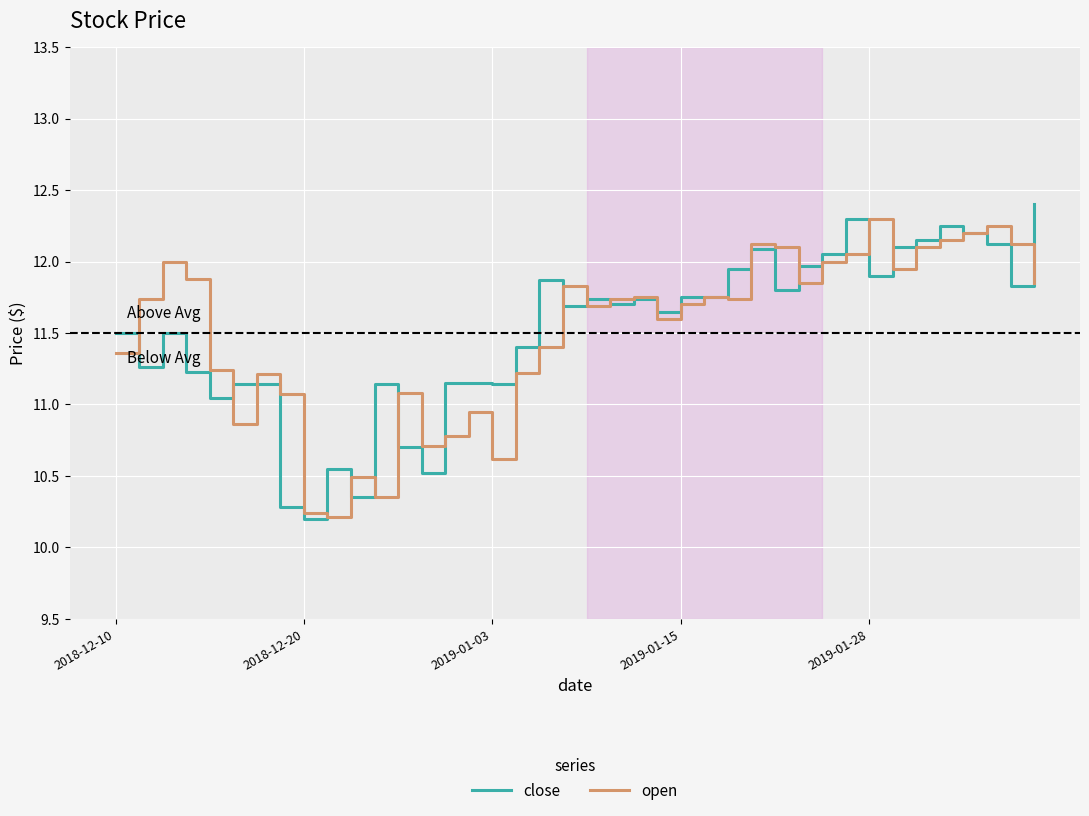

What is the maximum value for open?

12.3